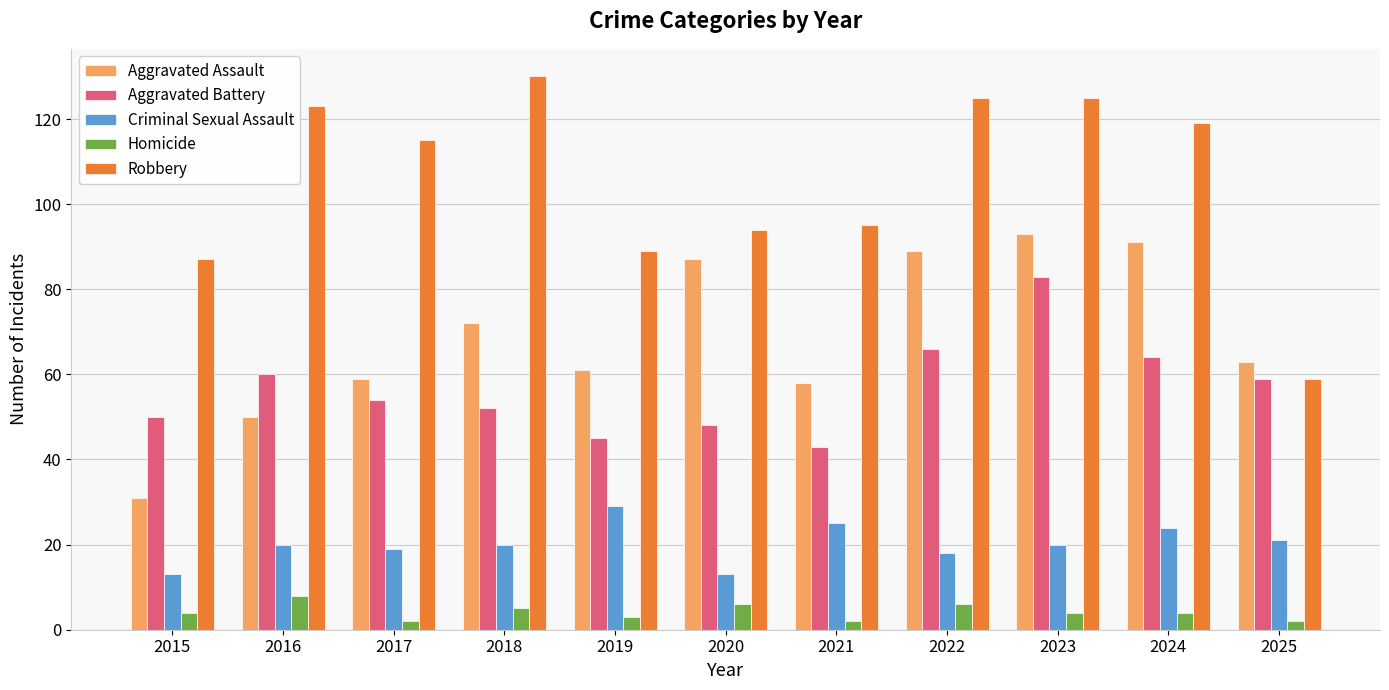

True or false: Homicide has a value of 5 at 2018.

True